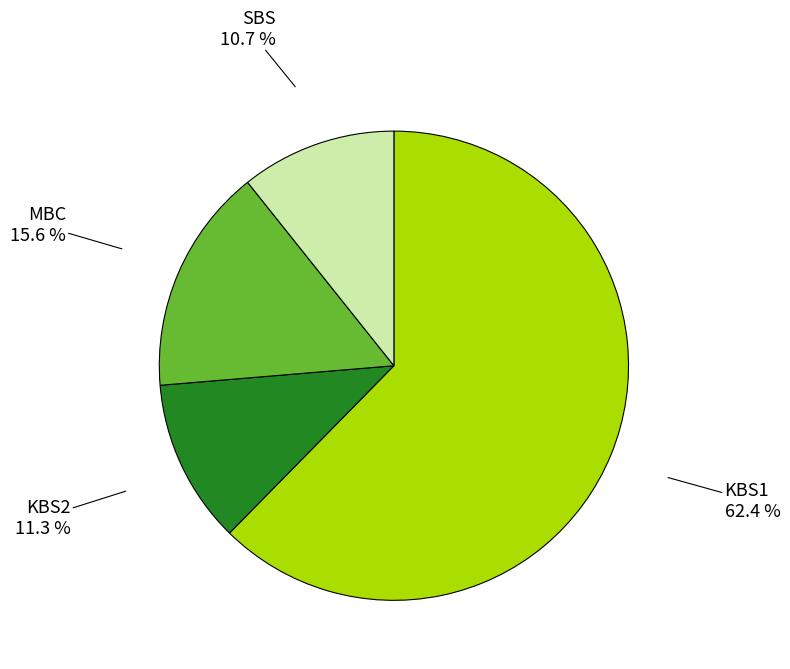

Is there a majority slice in this chart?

Yes